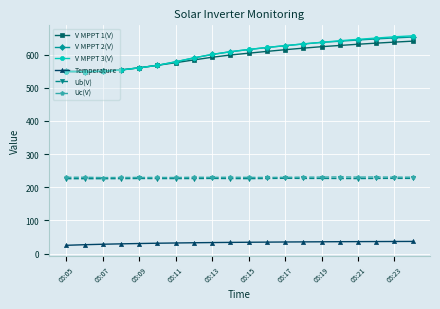

At how many categories does at least one series exceed 216?

20